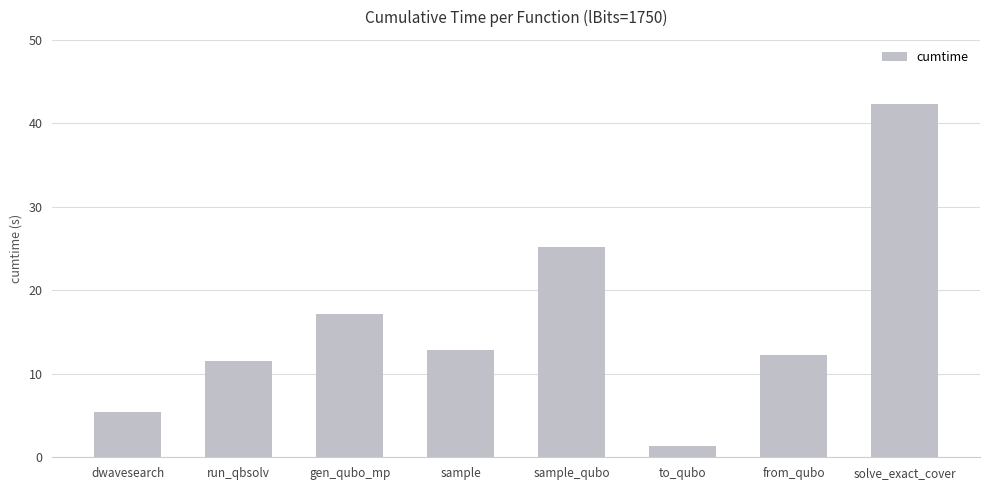

Read the value at solve_exact_cover.

42.3